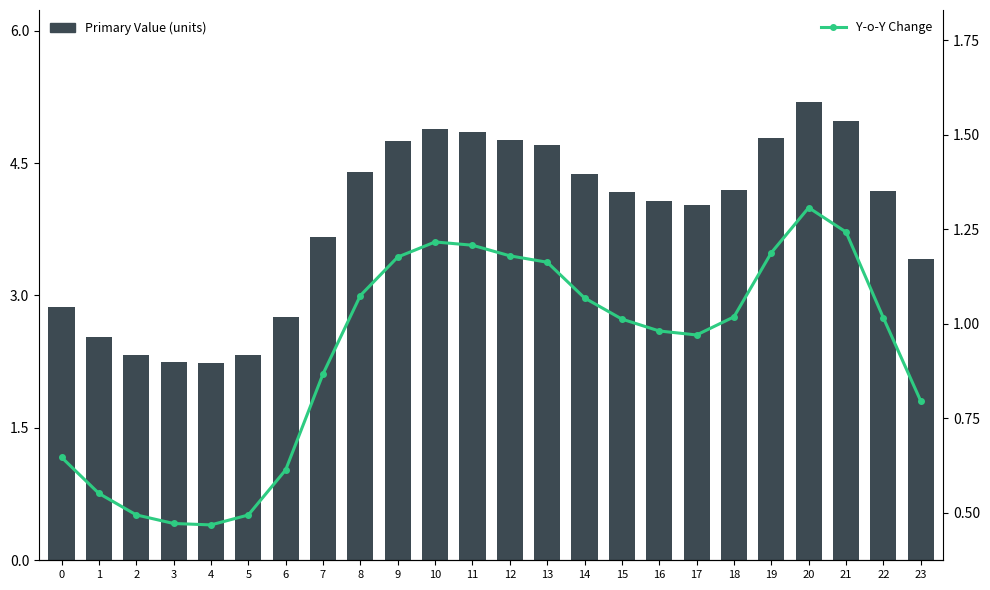

Rank the categories by Primary Value (units) value from lowest to highest.

4, 3, 5, 2, 1, 6, 0, 23, 7, 17, 16, 15, 22, 18, 14, 8, 13, 9, 12, 19, 11, 10, 21, 20